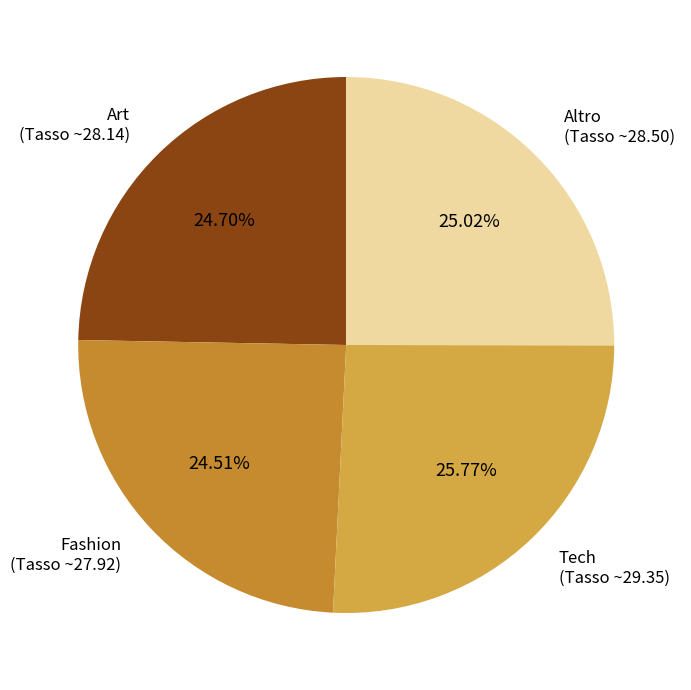

Is the sum of Fashion (Tasso ~27.92) and Art (Tasso ~28.14) greater than half?

No